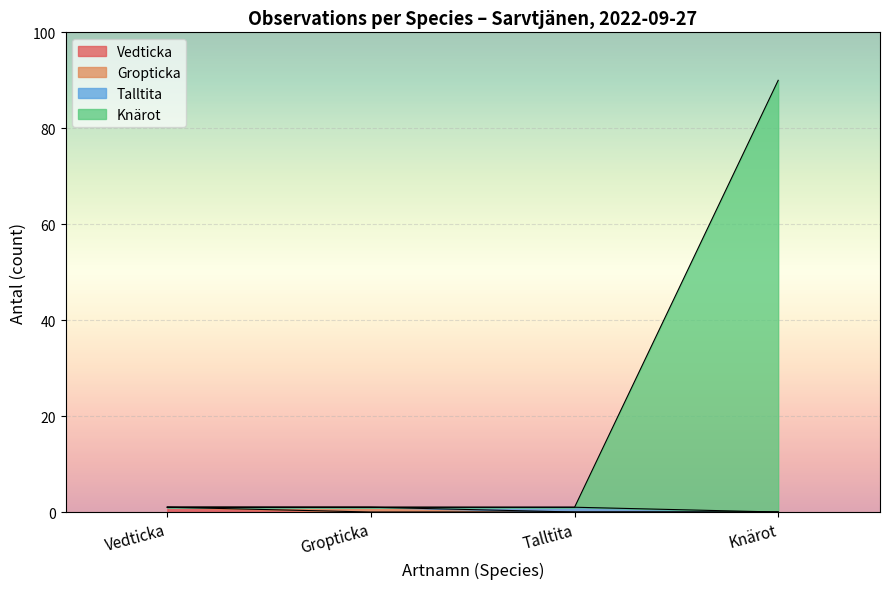

How many categories are shown in the chart?

6